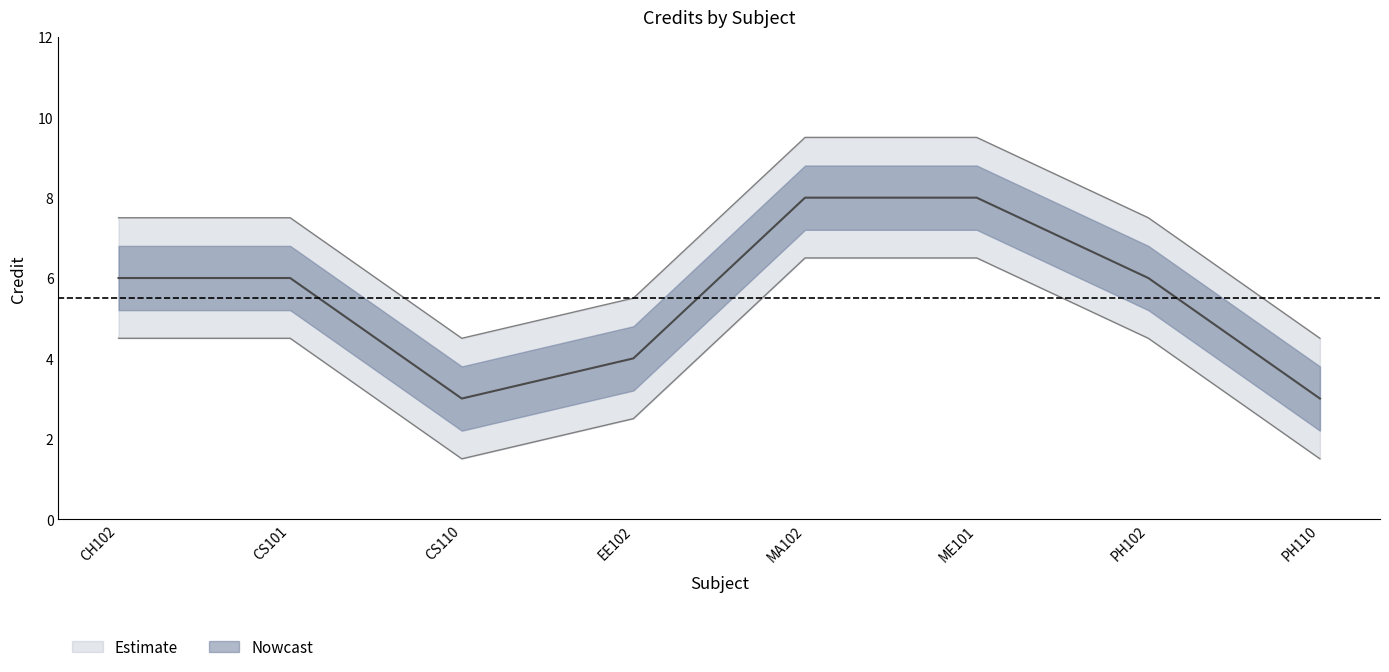

What is the label of the 8th point from the right?

CH102